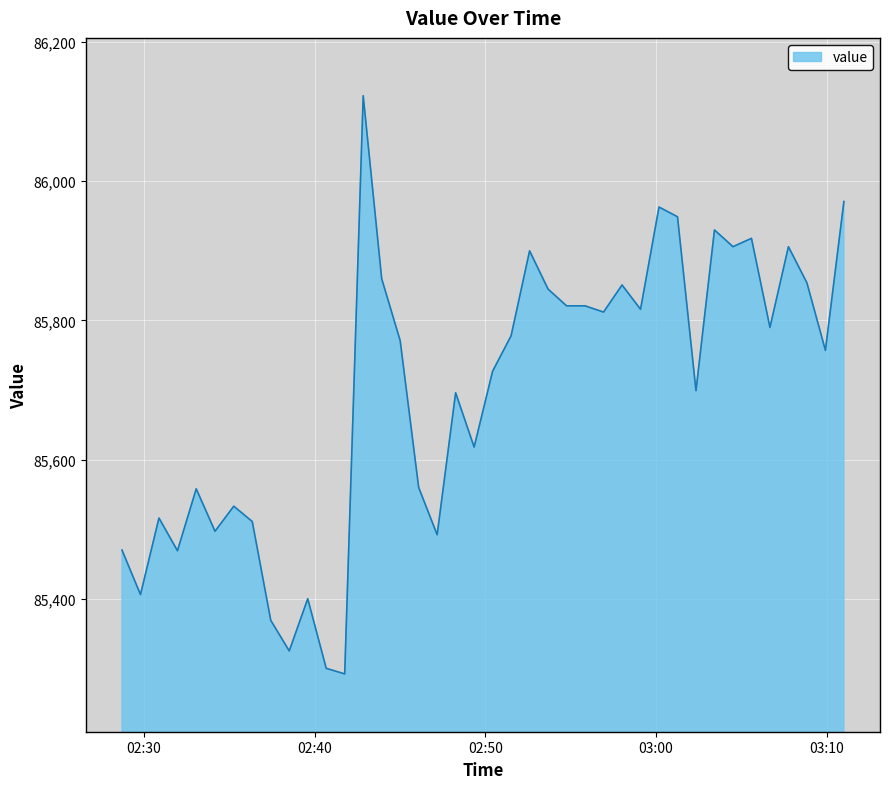

What is the difference between the maximum and minimum values?

831